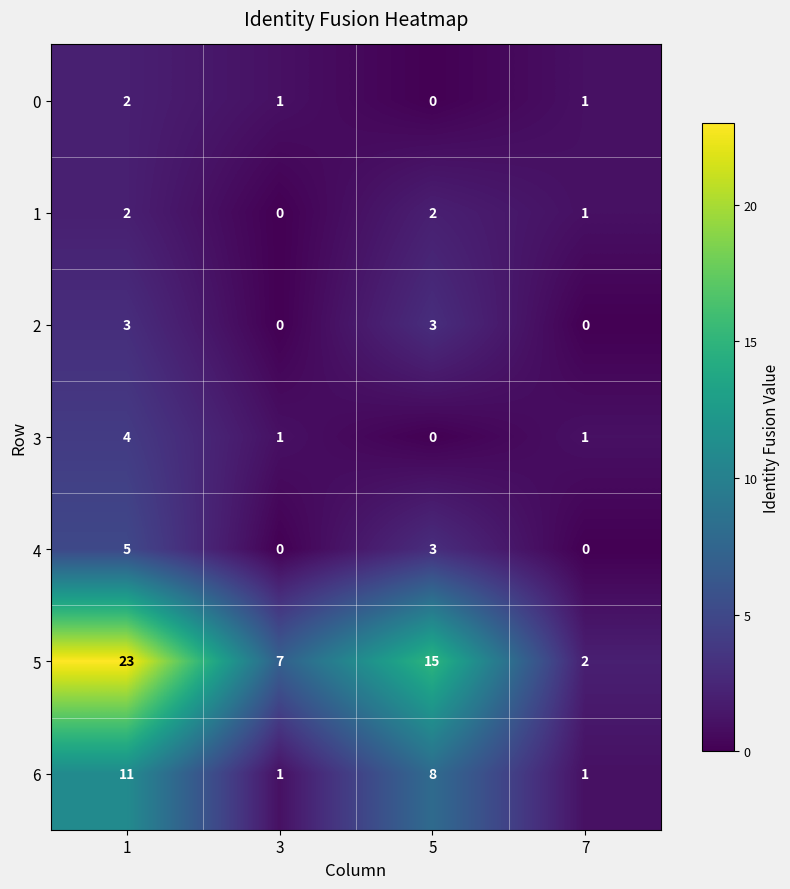

Rank the categories by 5 value from highest to lowest.

1, 5, 3, 7